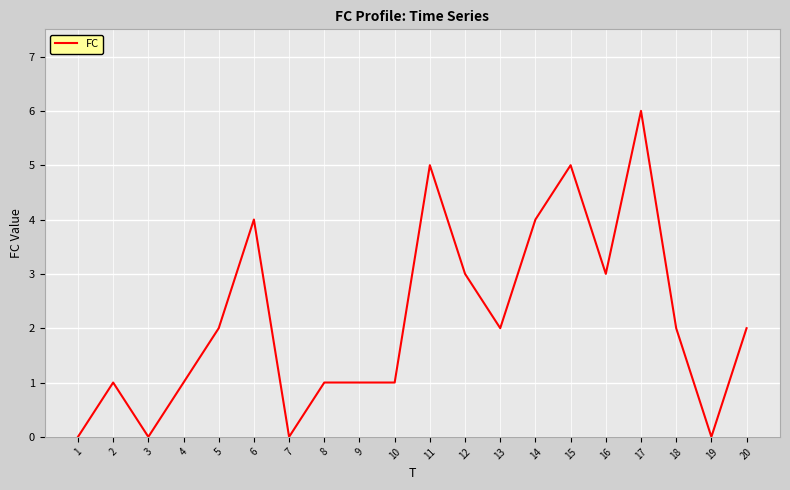

Between 12 and 8, which is larger?

12